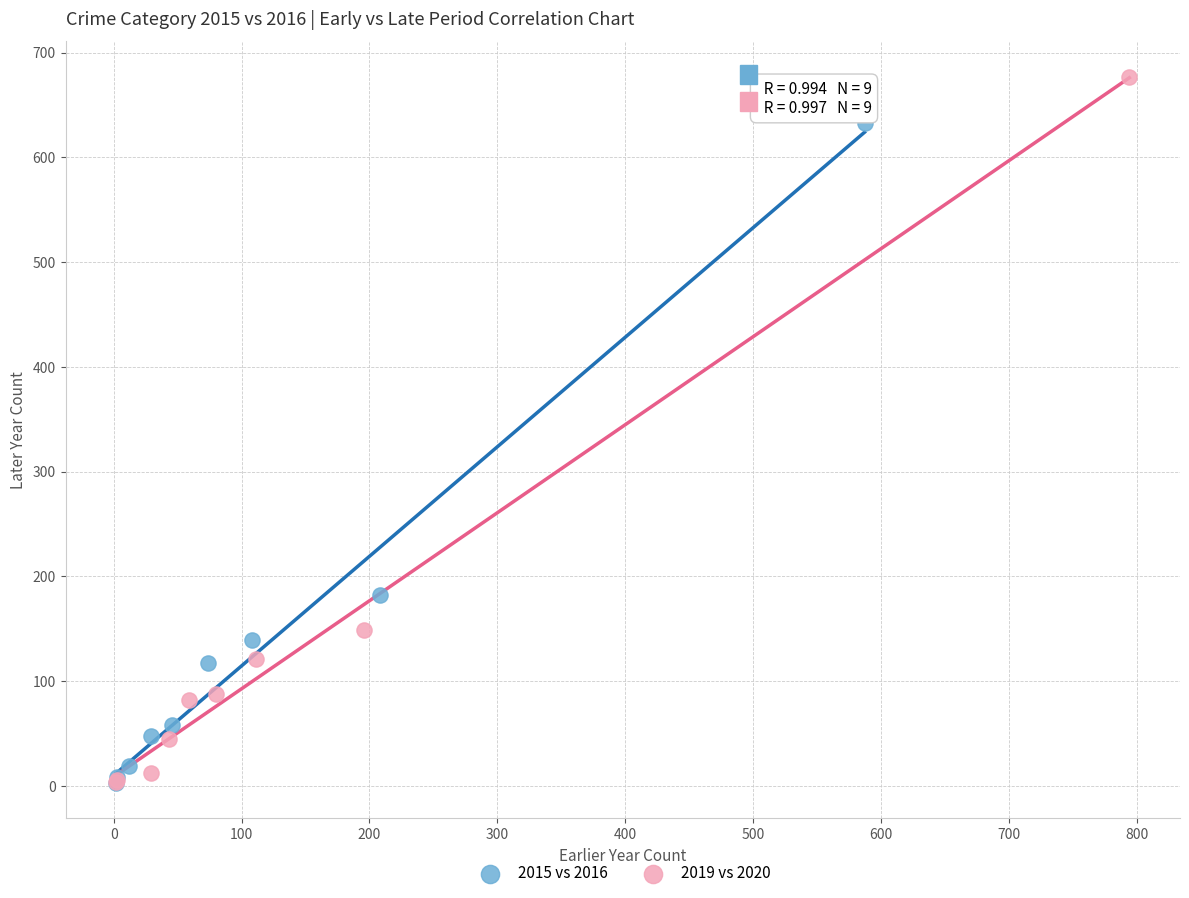

Which series reaches the maximum Y coordinate?

2019 vs 2020